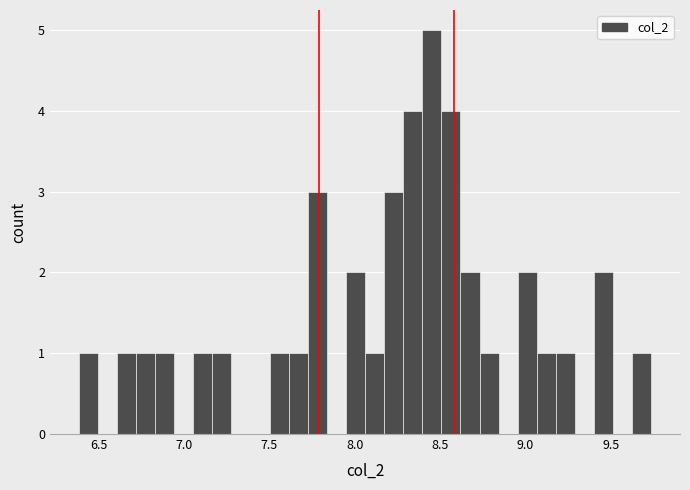

Around what value on the x-axis is the tallest bar? Give the approximate position of its centre, as read against the axis.

8.45